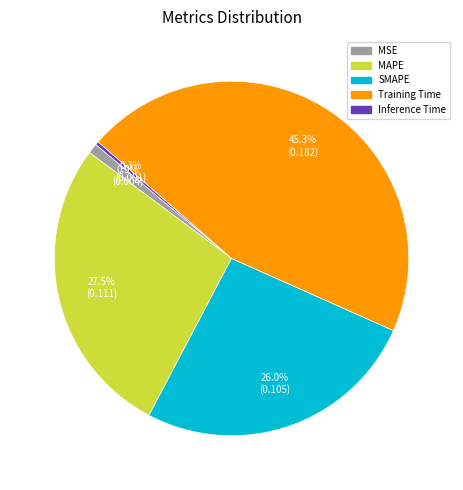

Is there any slice that represents more than half of the pie?

No